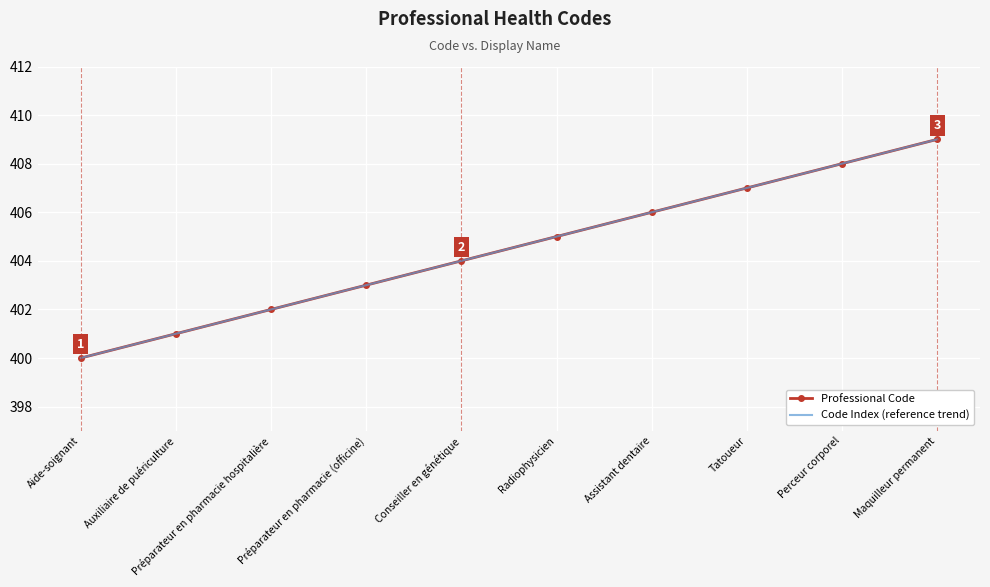

The value of Professional Code at Radiophysicien is 405. True or false?

True